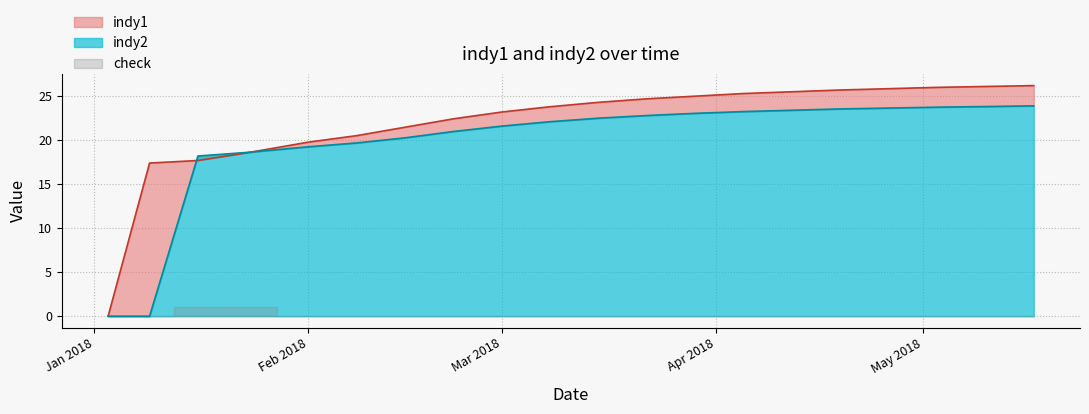

What is the value of the indy1 point at the 6th from the left?

20.5